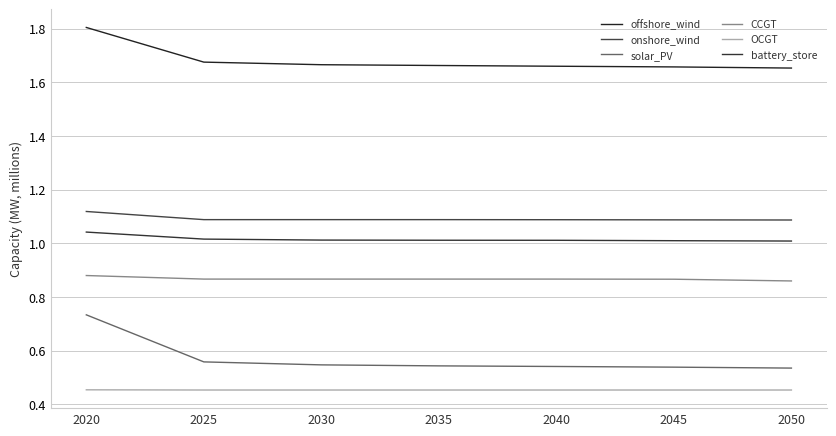

What is the average value of the CCGT series?

867565.4